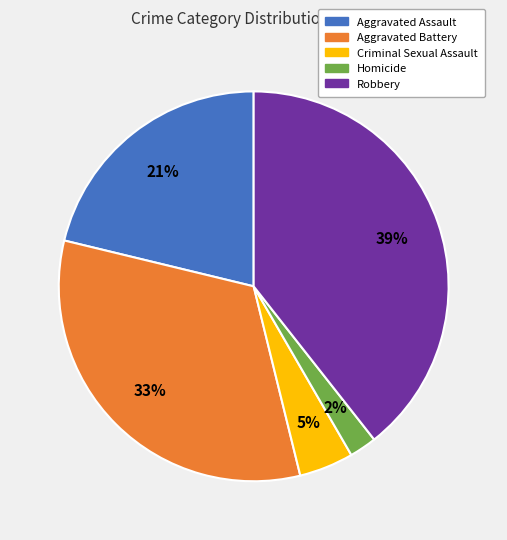

Do Robbery and Homicide together represent more than half of the pie?

No